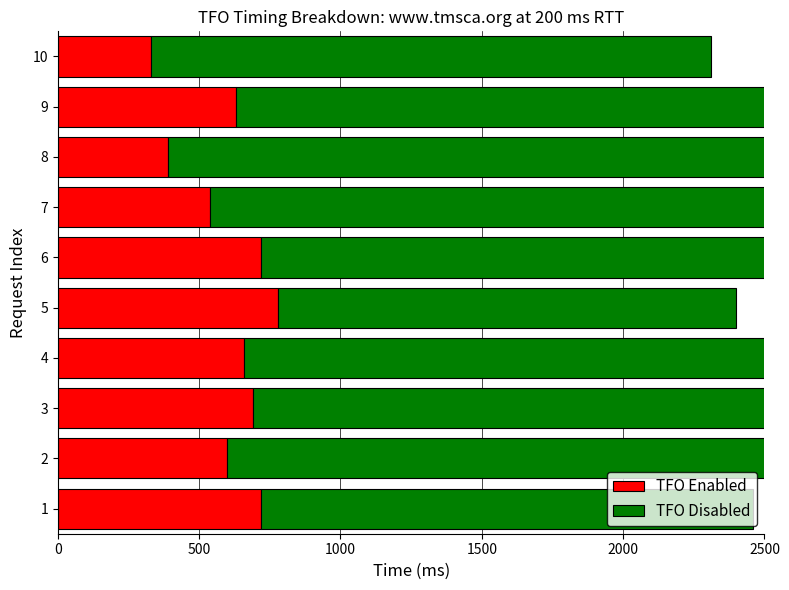

Where is TFO Disabled nearest to the value 2295?

9